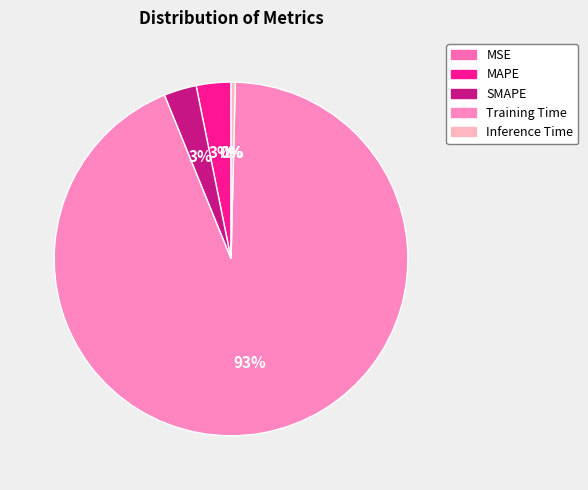

Count the number of slices in the pie.

5